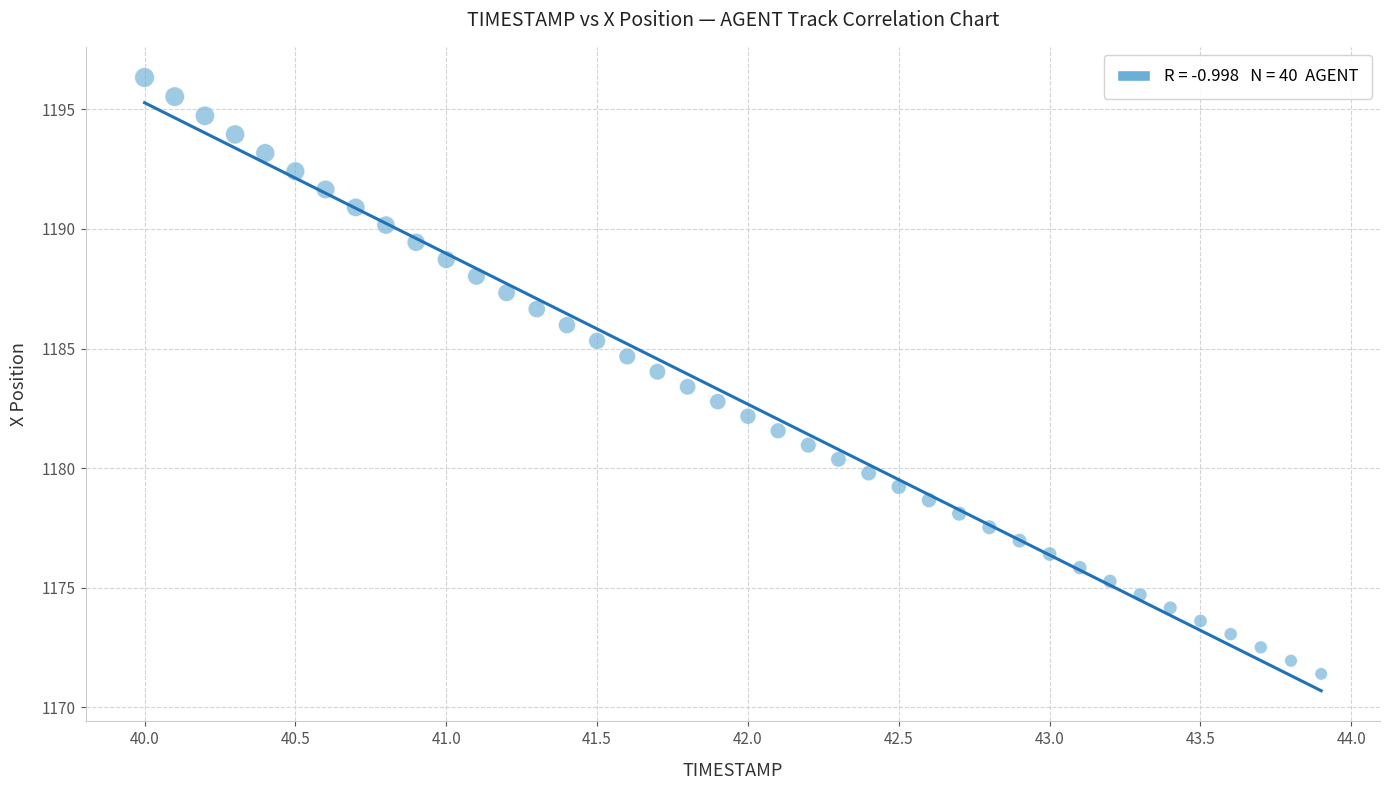

What is the range of X values (max minus min)?

3.9